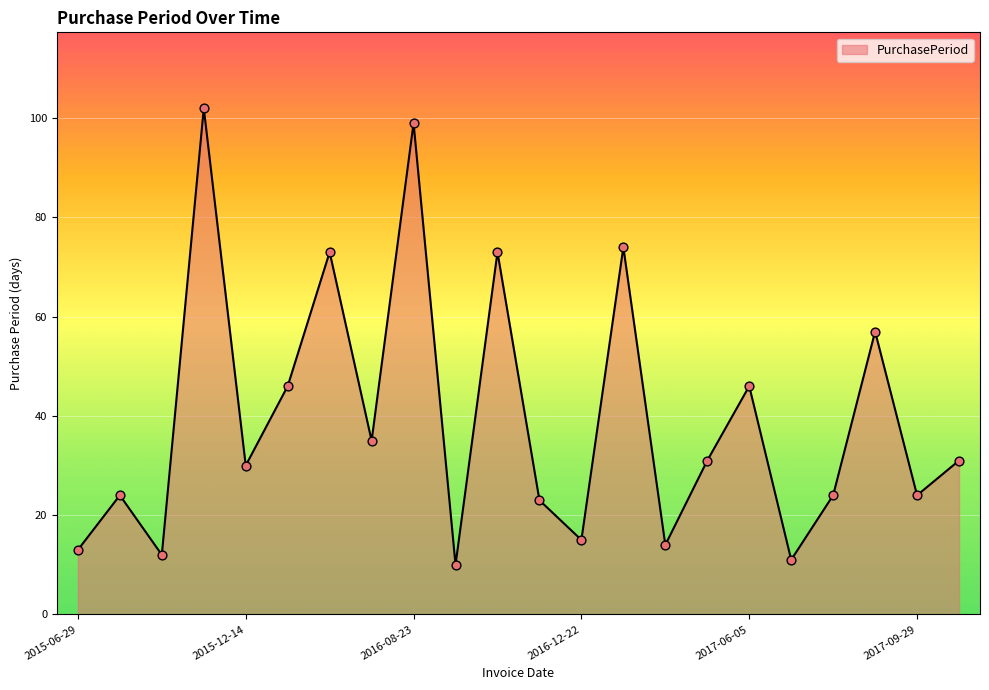

What is the smallest value displayed?

10